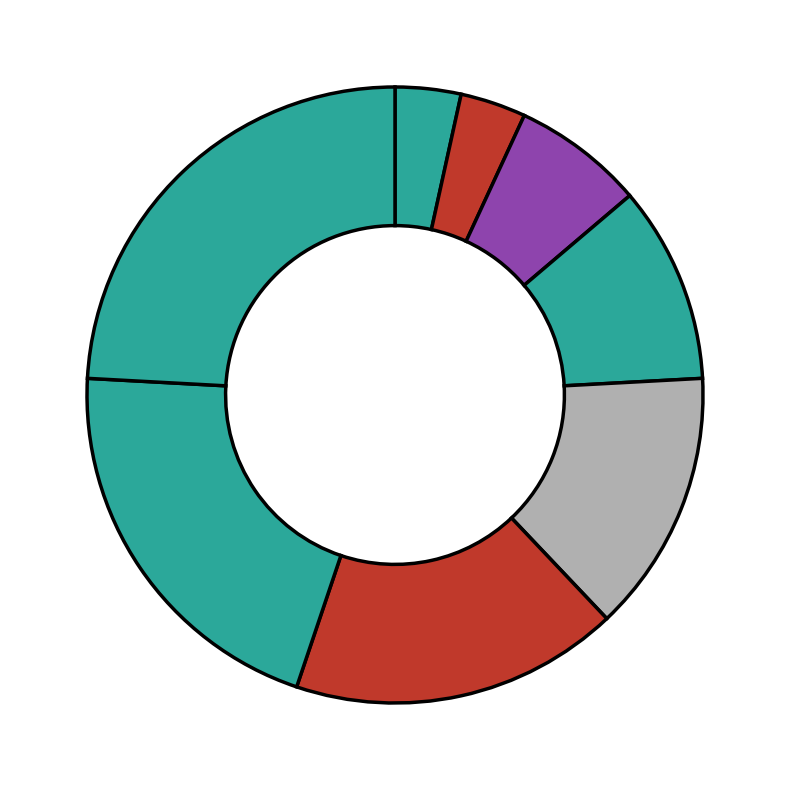

Count the number of slices in the pie.

8